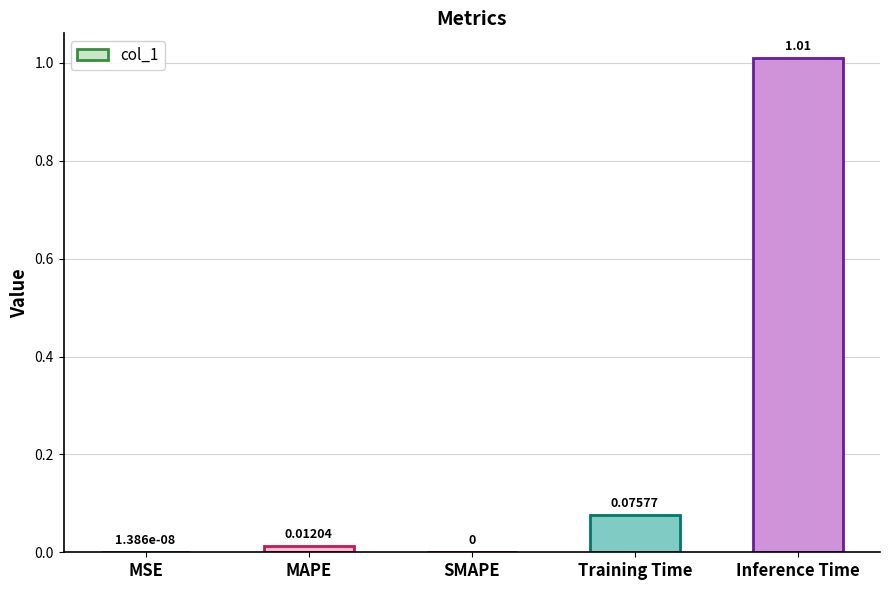

Which category has the highest value across all series?

Inference Time